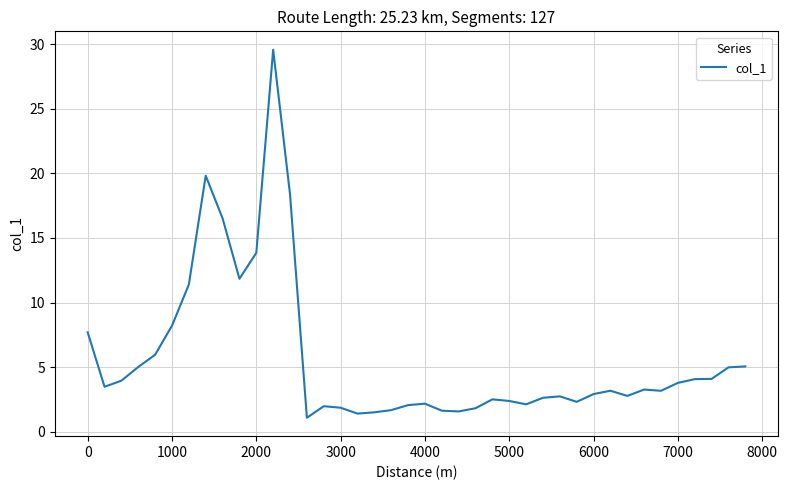

Does the chart have visible grid lines?

Yes